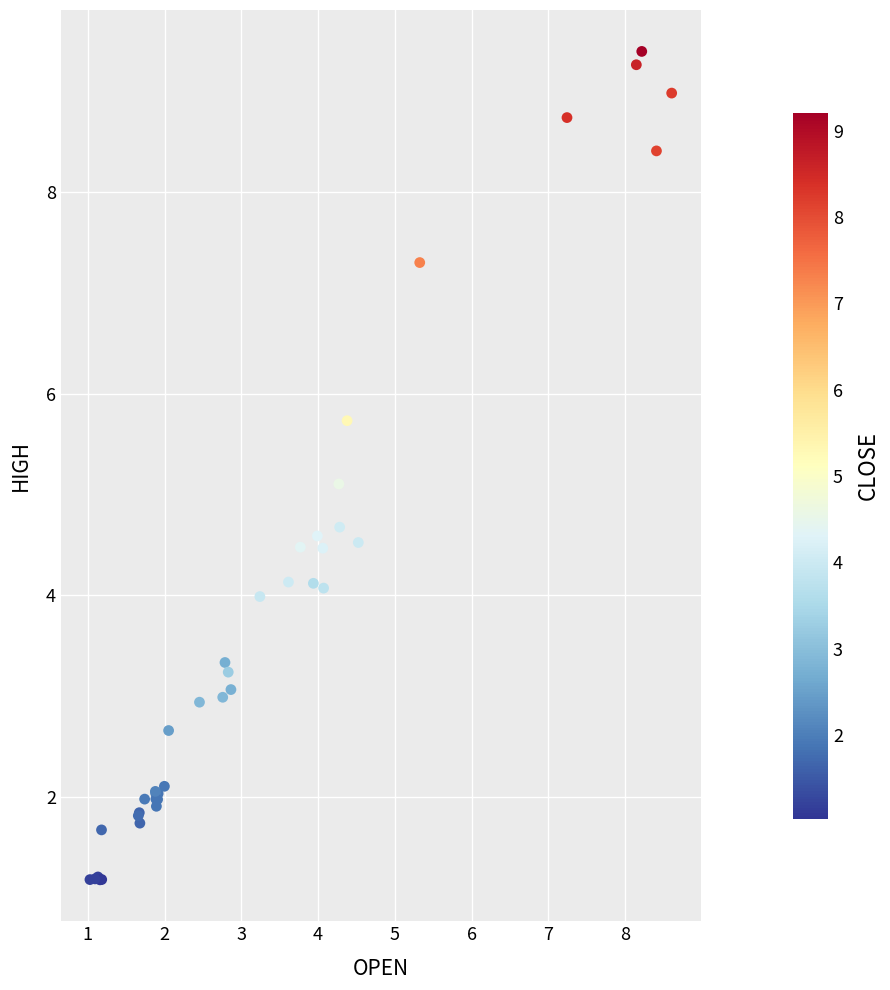

What Y value in the scatter plot is closest to 5?

5.1